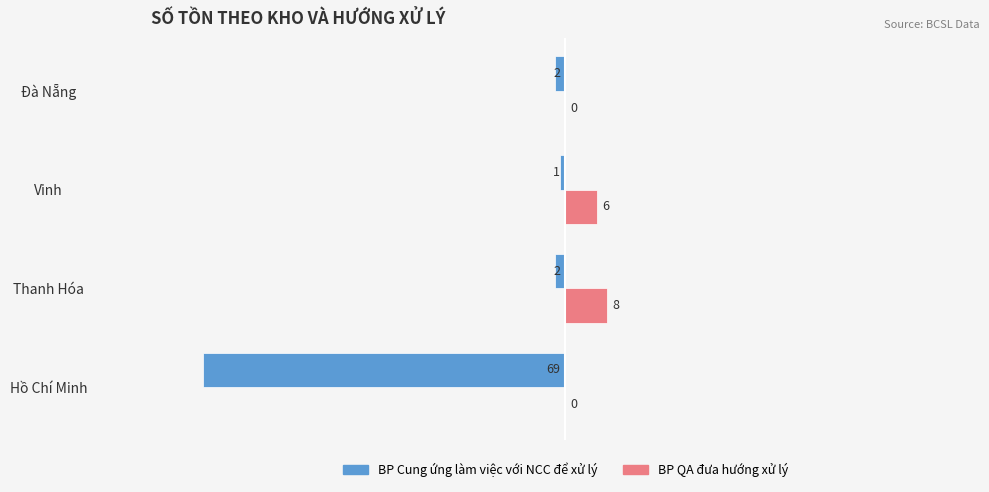

Which series changed the most between Thanh Hóa and Vinh?

BP QA đưa hướng xử lý